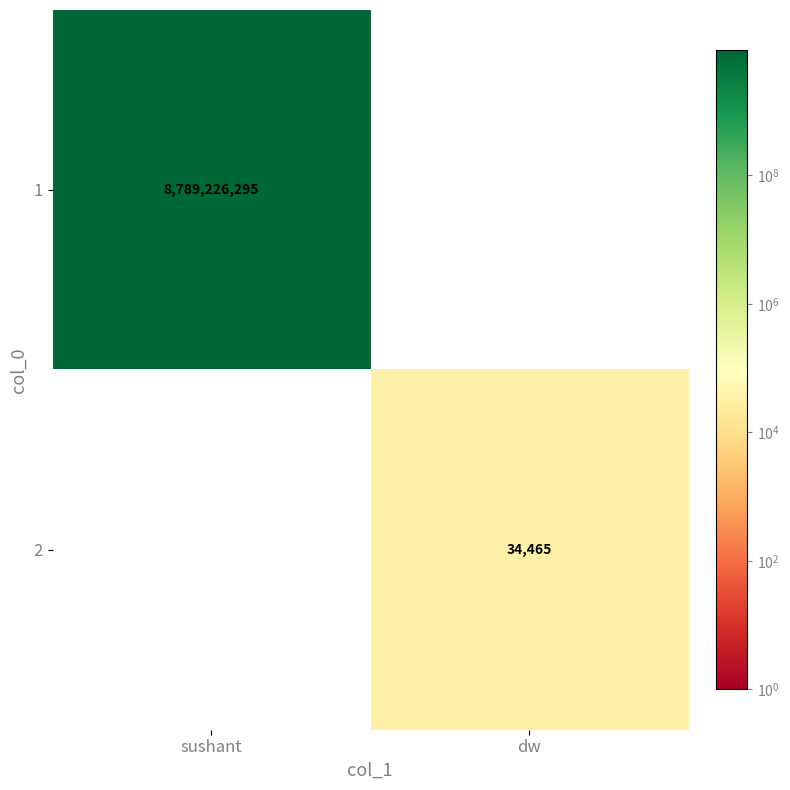

Is it true that 2 equals 34465 at dw?

True